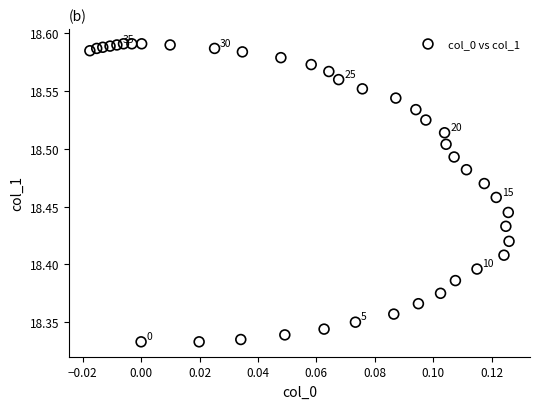

What is the range of Y values (max minus min)?

0.3